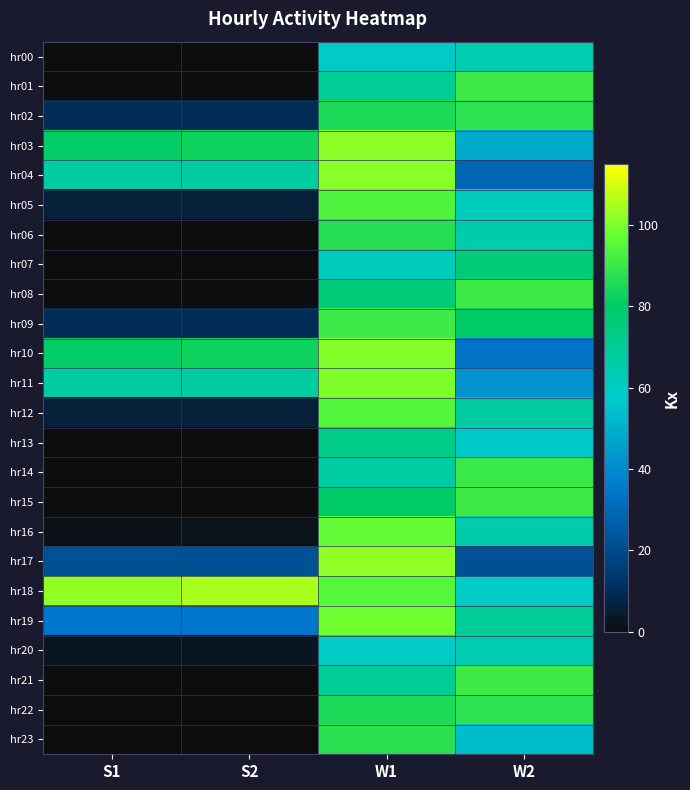

Reading left to right, list all the values displayed in this chart.

hr00: S1=0.0	S2=0.0	W1=59.0	W2=64.2
hr01: S1=0.5	S2=0.7	W1=69.7	W2=90.8
hr02: S1=9.7	S2=9.7	W1=85.0	W2=87.8
hr03: S1=80.5	S2=82.7	W1=101.8	W2=48.8
hr04: S1=66.7	S2=67.2	W1=101.2	W2=29.0
hr05: S1=6.2	S2=6.2	W1=93.8	W2=61.3
hr06: S1=0.2	S2=0.2	W1=86.7	W2=65.0
hr07: S1=0.0	S2=0.0	W1=61.3	W2=76.8
hr08: S1=0.5	S2=0.7	W1=76.3	W2=90.3
hr09: S1=9.7	S2=9.7	W1=90.3	W2=80.2
hr10: S1=80.5	S2=82.7	W1=100.8	W2=33.7
hr11: S1=66.7	S2=67.2	W1=100.5	W2=41.8
hr12: S1=6.2	S2=6.2	W1=94.7	W2=66.5
hr13: S1=0.2	S2=0.2	W1=73.0	W2=57.0
hr14: S1=0.0	S2=0.0	W1=66.5	W2=90.0
hr15: S1=0.0	S2=0.0	W1=80.0	W2=90.8
hr16: S1=1.7	S2=1.8	W1=96.7	W2=65.0
hr17: S1=21.8	S2=21.8	W1=102.2	W2=21.7
hr18: S1=102.7	S2=105.3	W1=94.8	W2=59.0
hr19: S1=34.7	S2=34.7	W1=98.7	W2=69.7
hr20: S1=2.8	S2=2.8	W1=59.0	W2=64.2
hr21: S1=0.0	S2=0.0	W1=69.7	W2=90.8
hr22: S1=0.0	S2=0.0	W1=85.0	W2=87.8
hr23: S1=0.0	S2=0.0	W1=87.5	W2=53.8